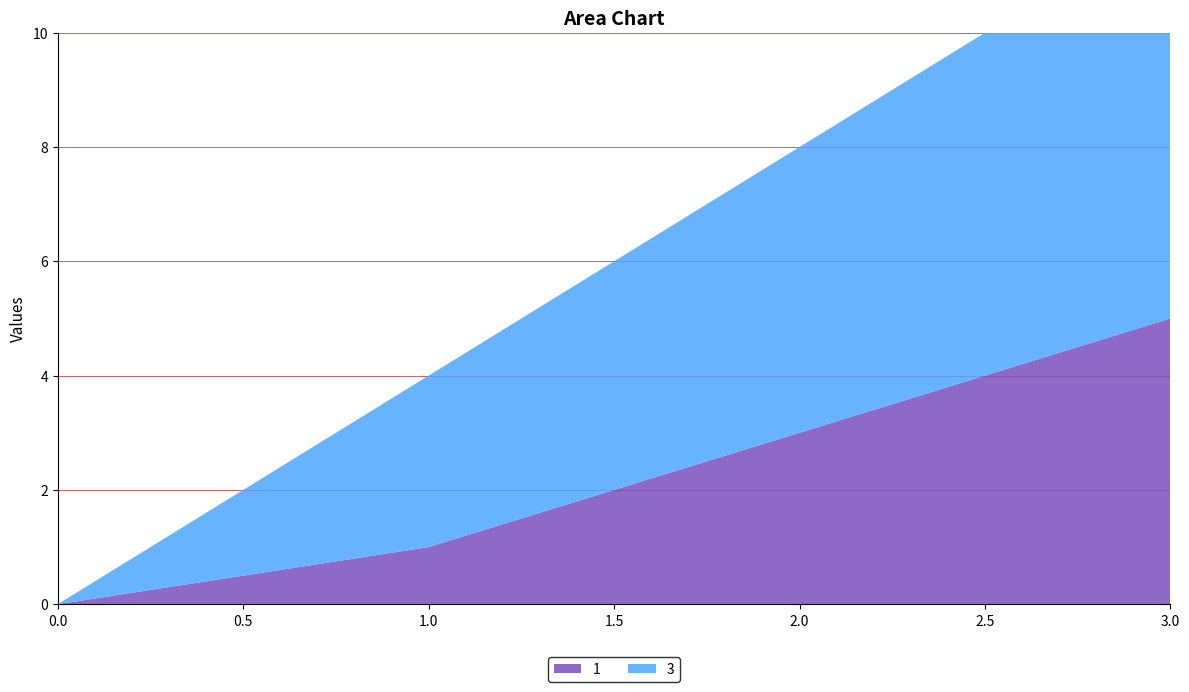

Reading left to right, extract all data points from this chart.

1: 0	1	5
3: 0	3	7